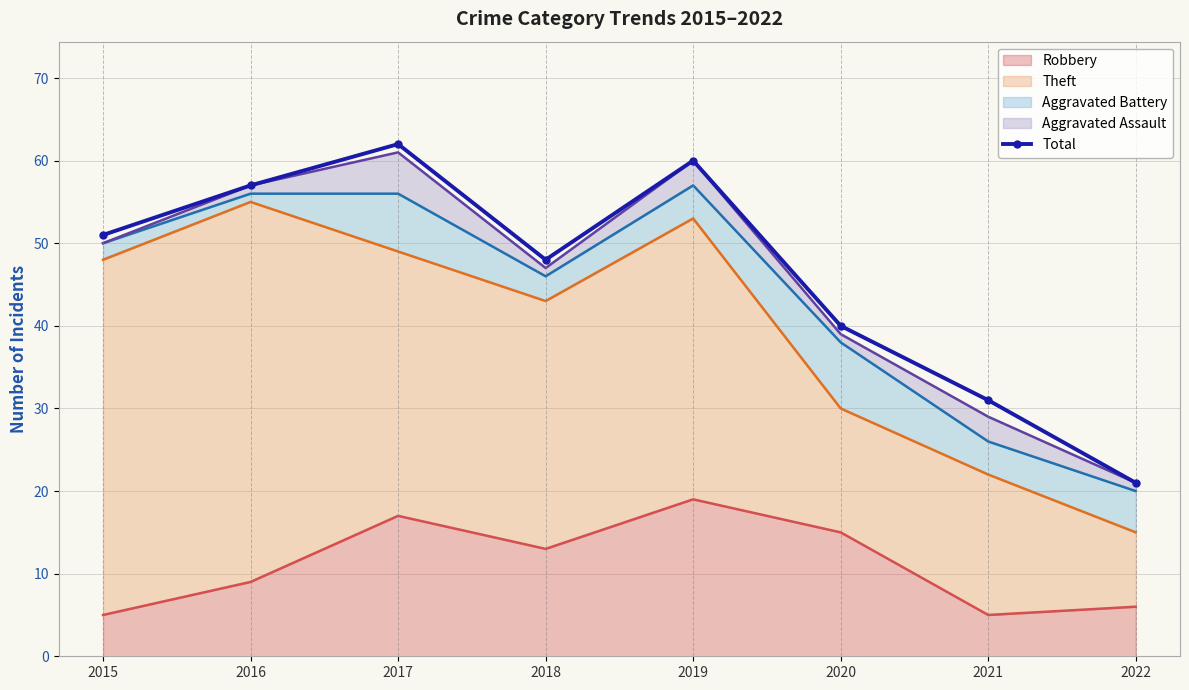

At which label does the data first exceed 51?

2016